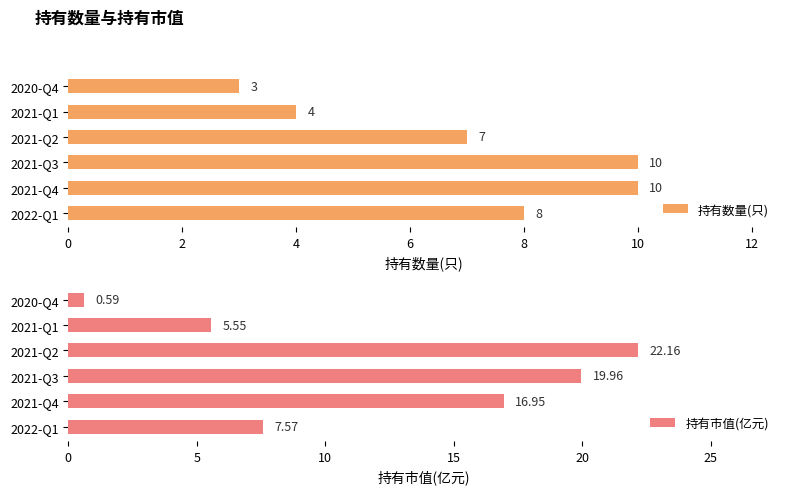

What is the highest value of the 持有数量(只) series?

10